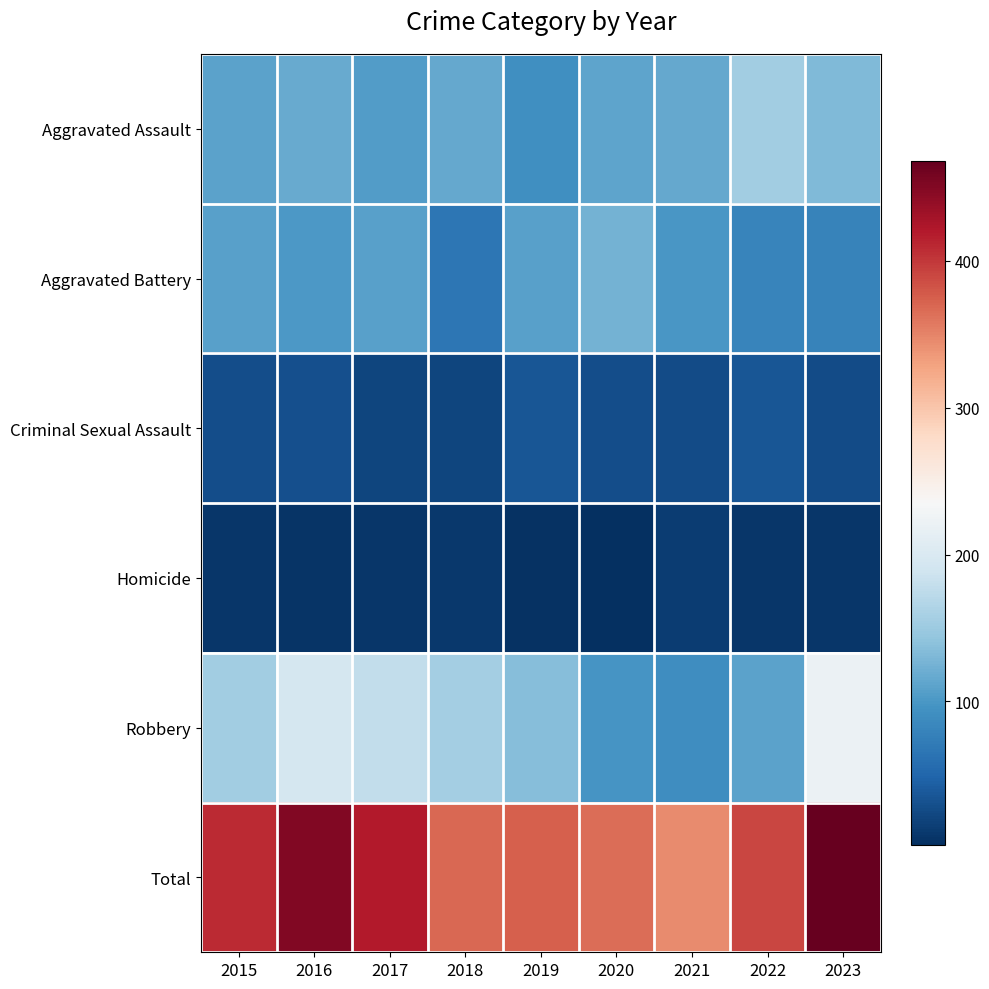

What is the smallest value displayed?

2